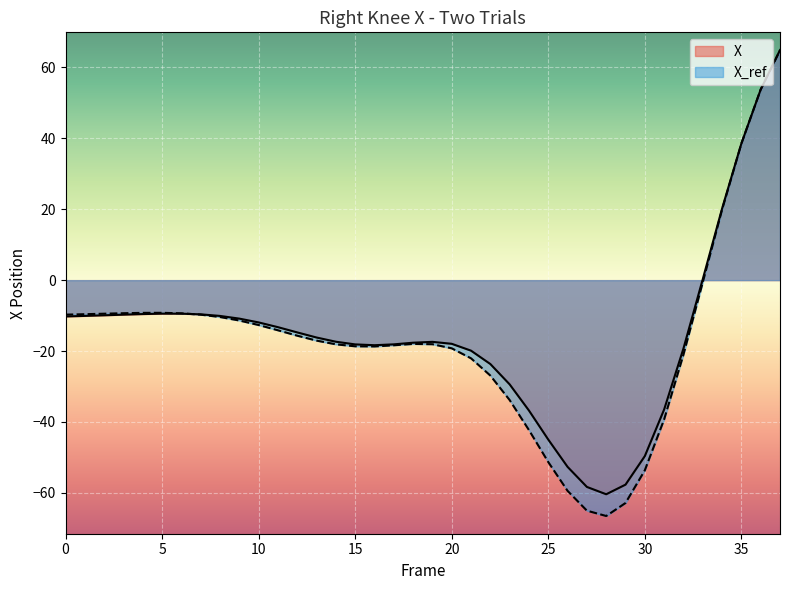

The value of X at 3 is -9.7. True or false?

True